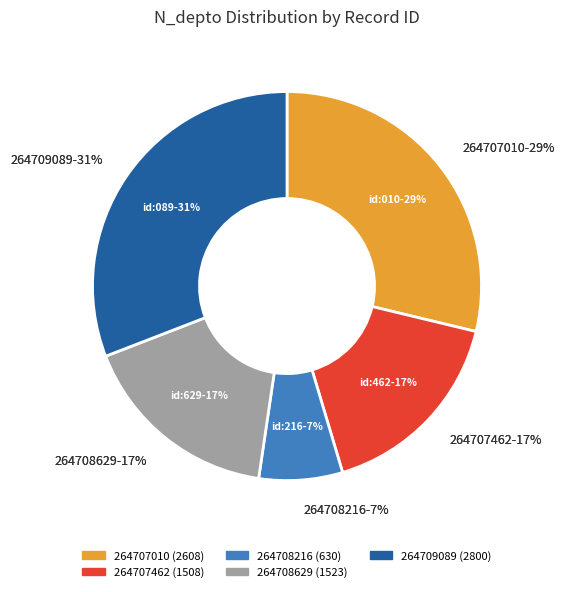

Which slice is the smallest?

264708216